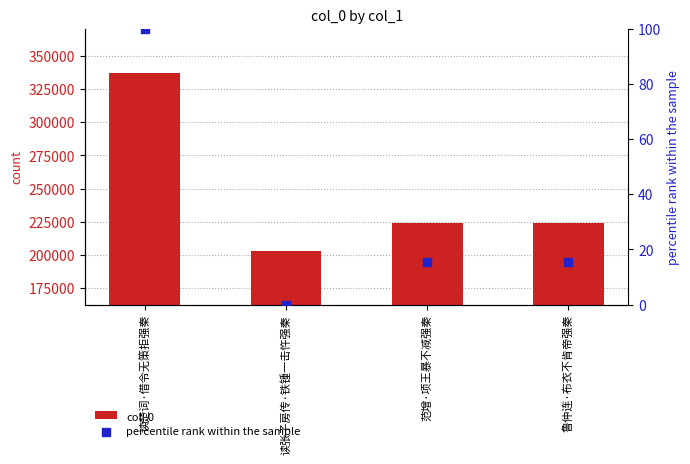

Which series has the widest spread of Y values?

col_0